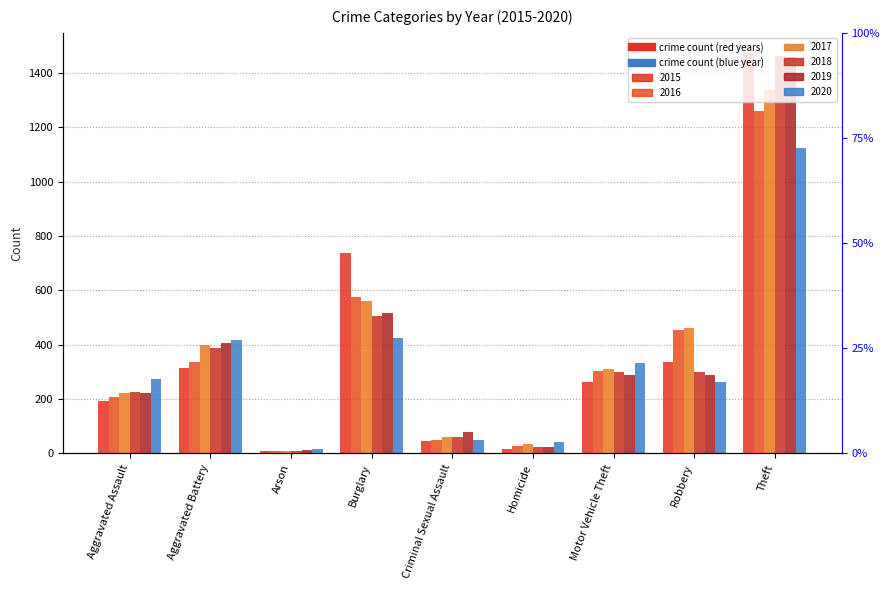

What is the sum of all 2018 values?

3272